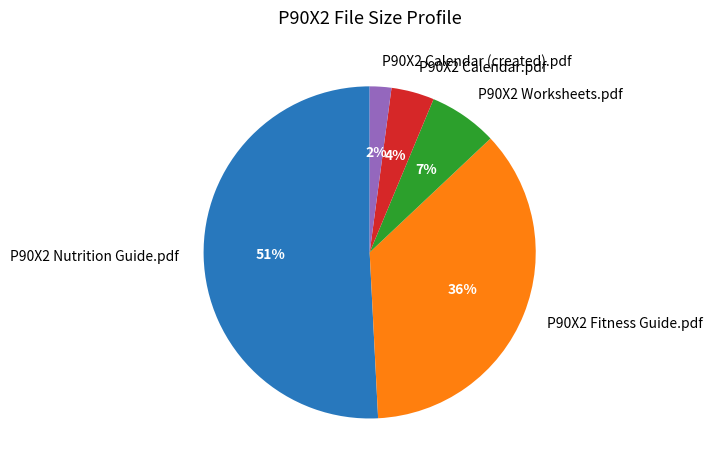

What is the largest slice in the pie chart?

P90X2 Nutrition Guide.pdf